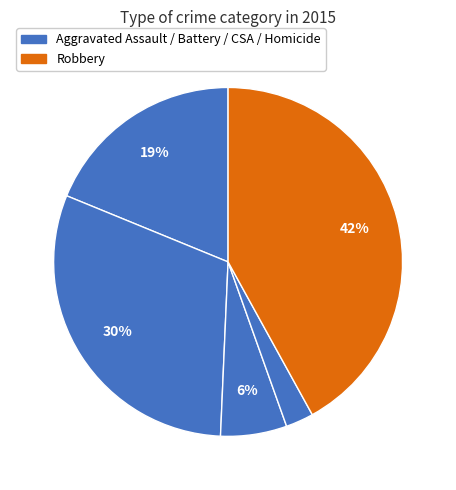

How many segments does this pie chart have?

5